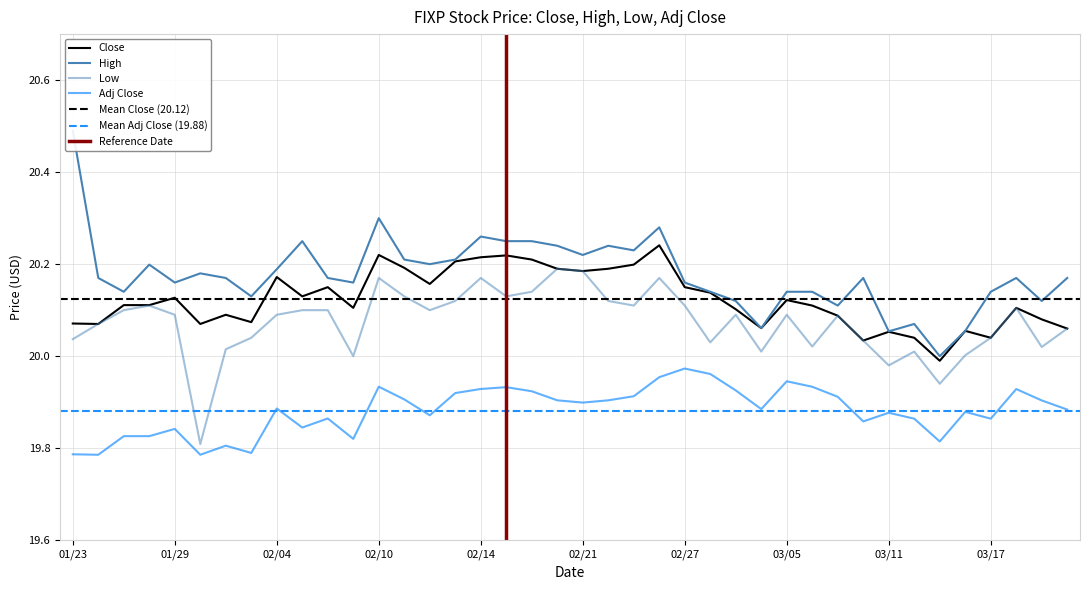

What are all the series names shown in the legend?

Close, High, Low, Adj Close